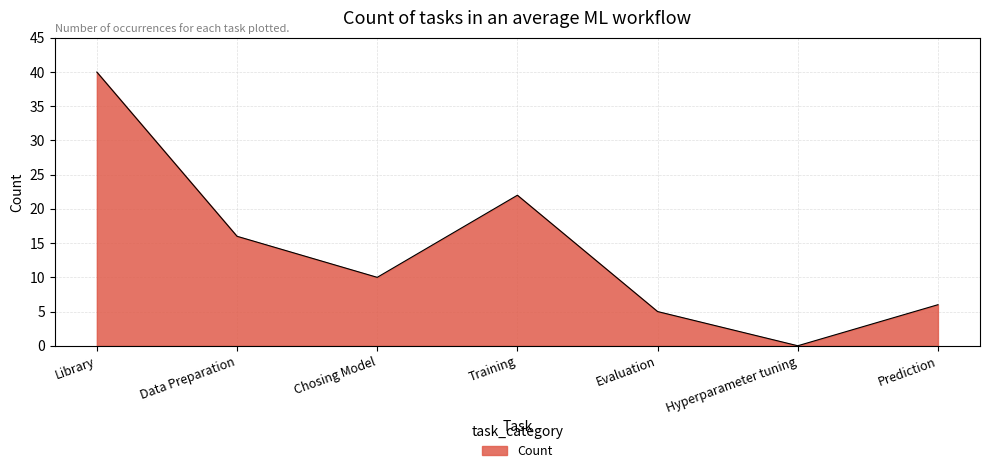

Reading right to left, what are all the values shown in this chart?

6	0	5	22	10	16	40